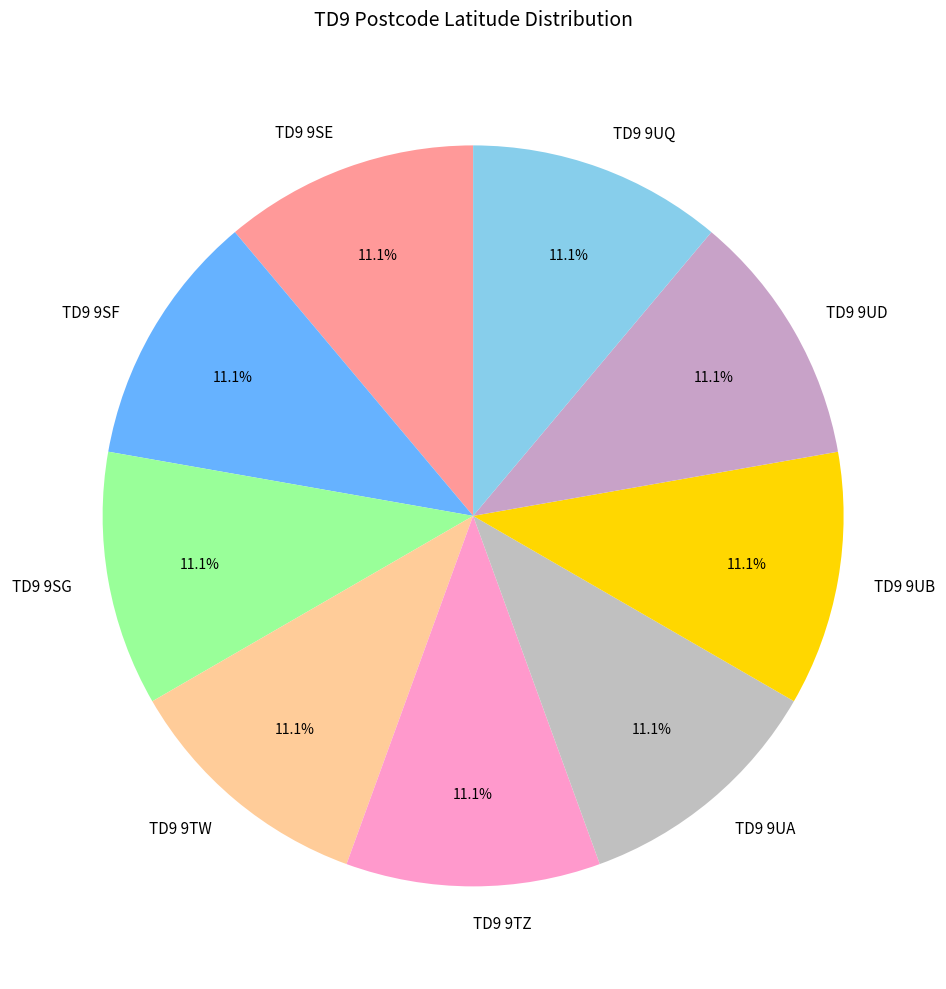

To the nearest percent, what portion does TD9 9UA represent?

11%